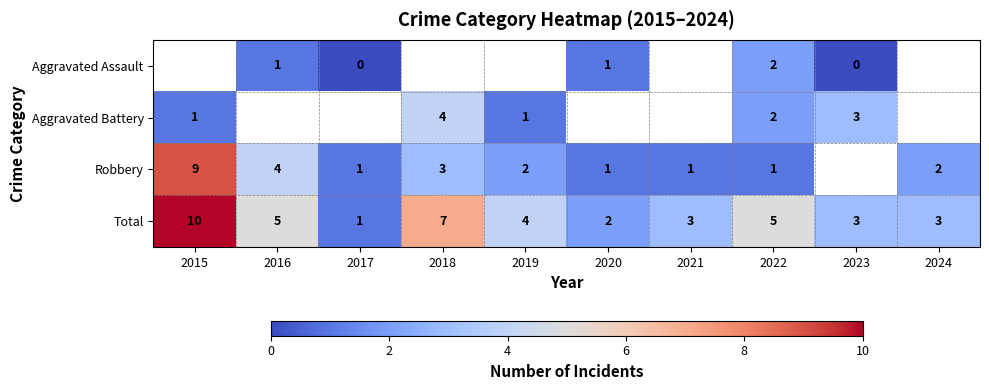

The Total series shows 5 at 2022. True or false?

True